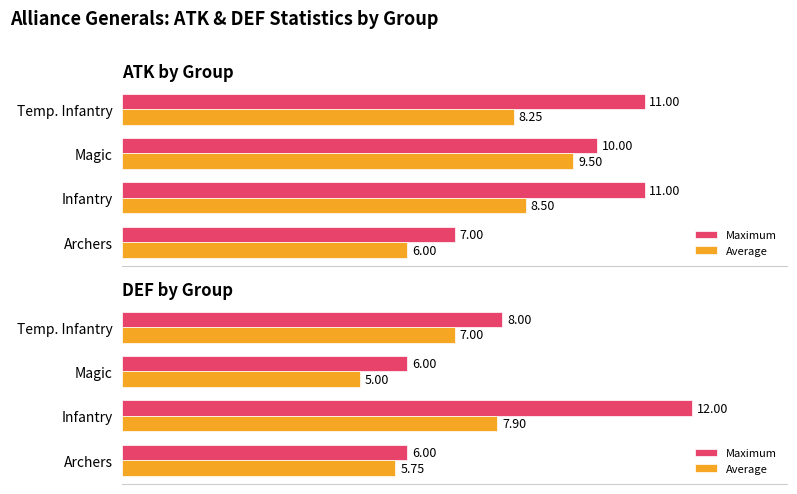

What is the difference between the Average values at Infantry and Temp. Infantry?

0.9